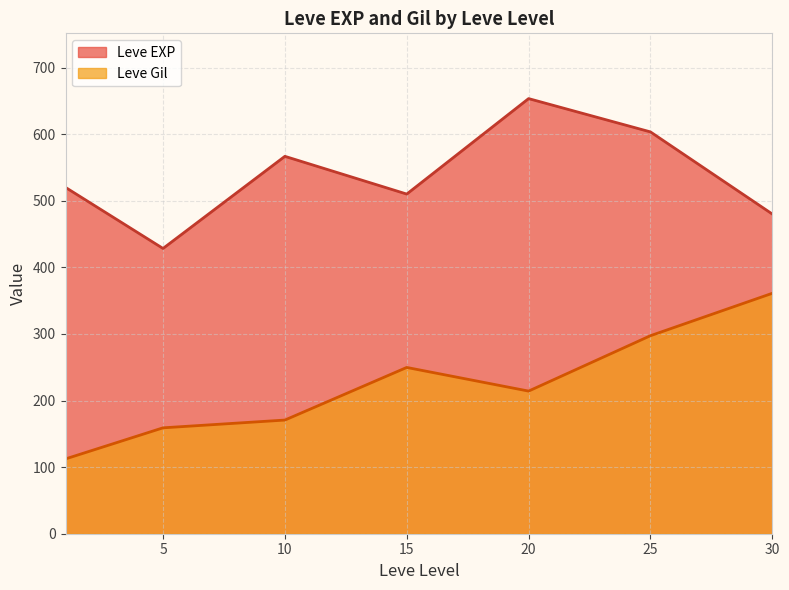

Where is the first local minimum for Leve EXP?

5